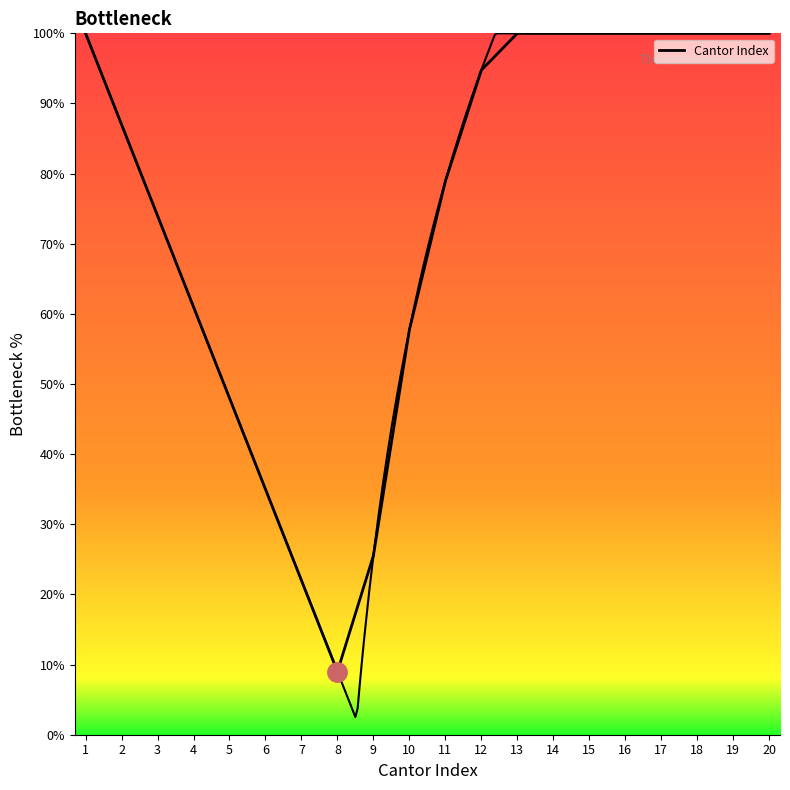

What is the approximate value at 8?

9.0